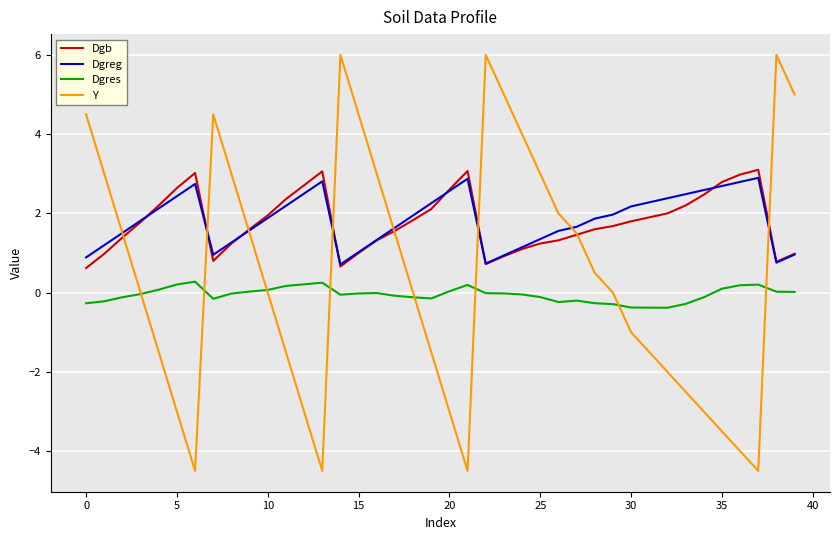

Which series has the widest spread of values?

Y